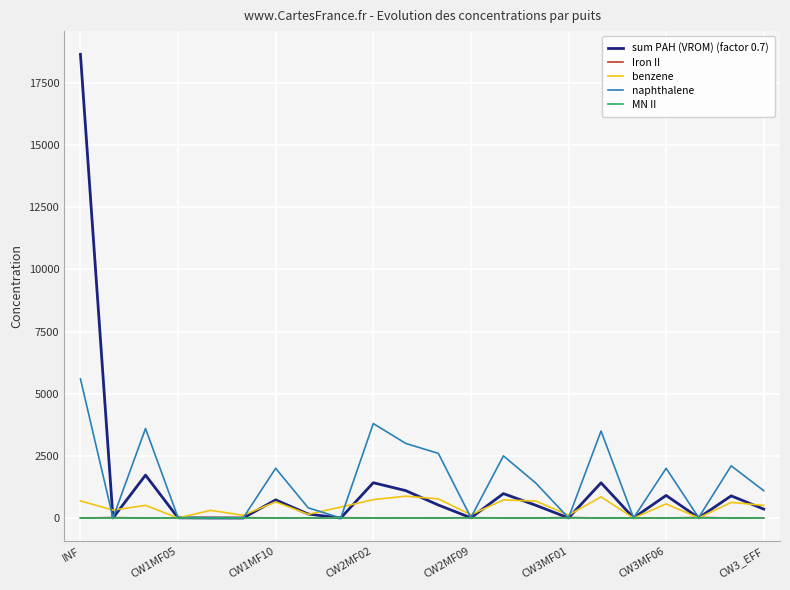

What is the greatest value displayed?

18650.0